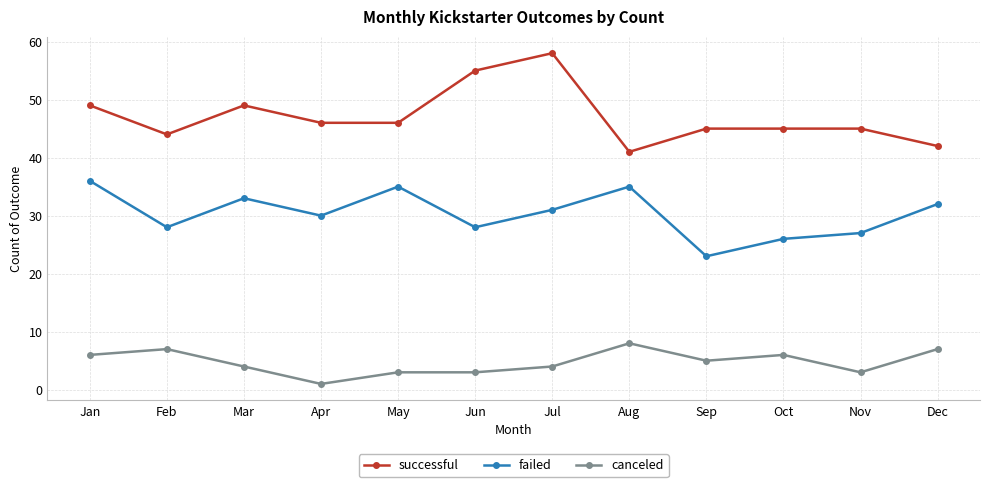

Which series has the largest total across all categories?

successful